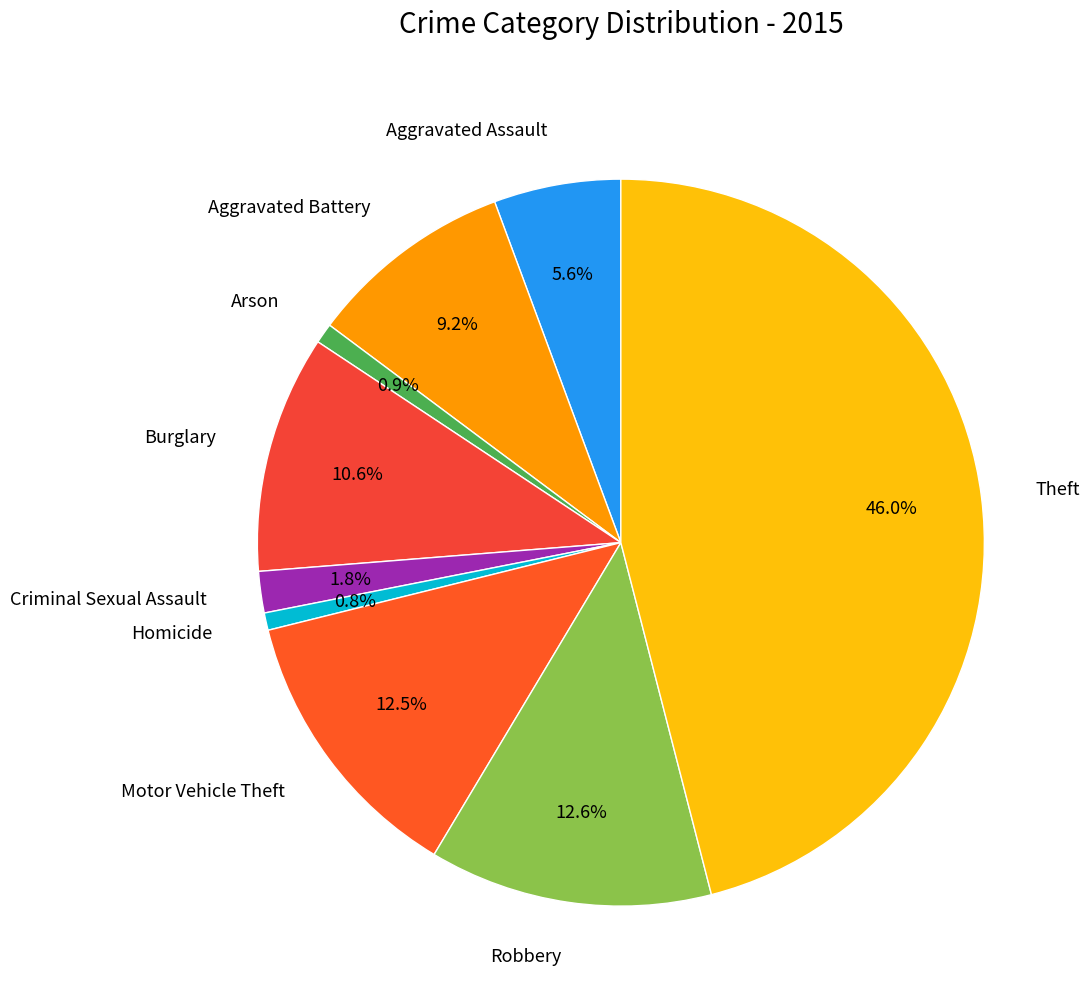

To the nearest percent, what is the difference between the Criminal Sexual Assault and Aggravated Assault slice percentages?

4%